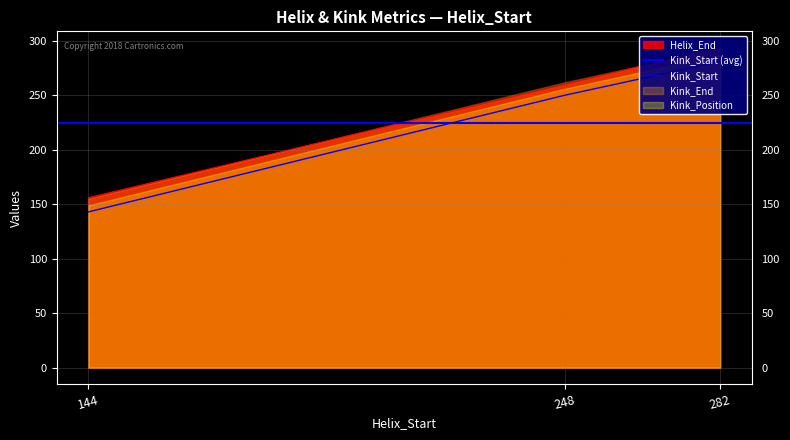

How many data points in Kink_Start are above 250?

1